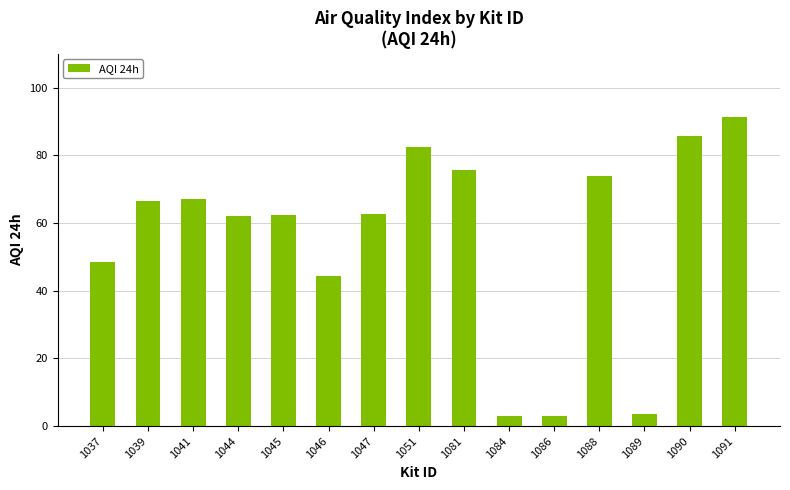

What is the difference between the maximum and minimum values?

88.4